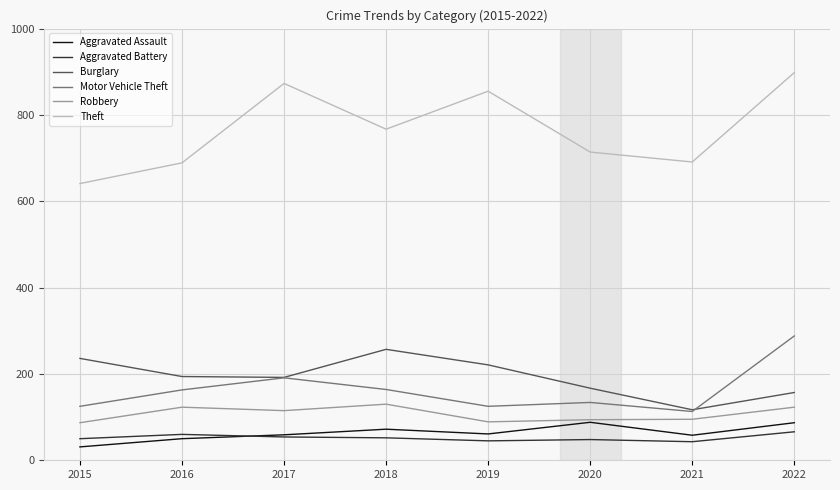

True or false: Aggravated Battery and Motor Vehicle Theft intersect in this chart.

False